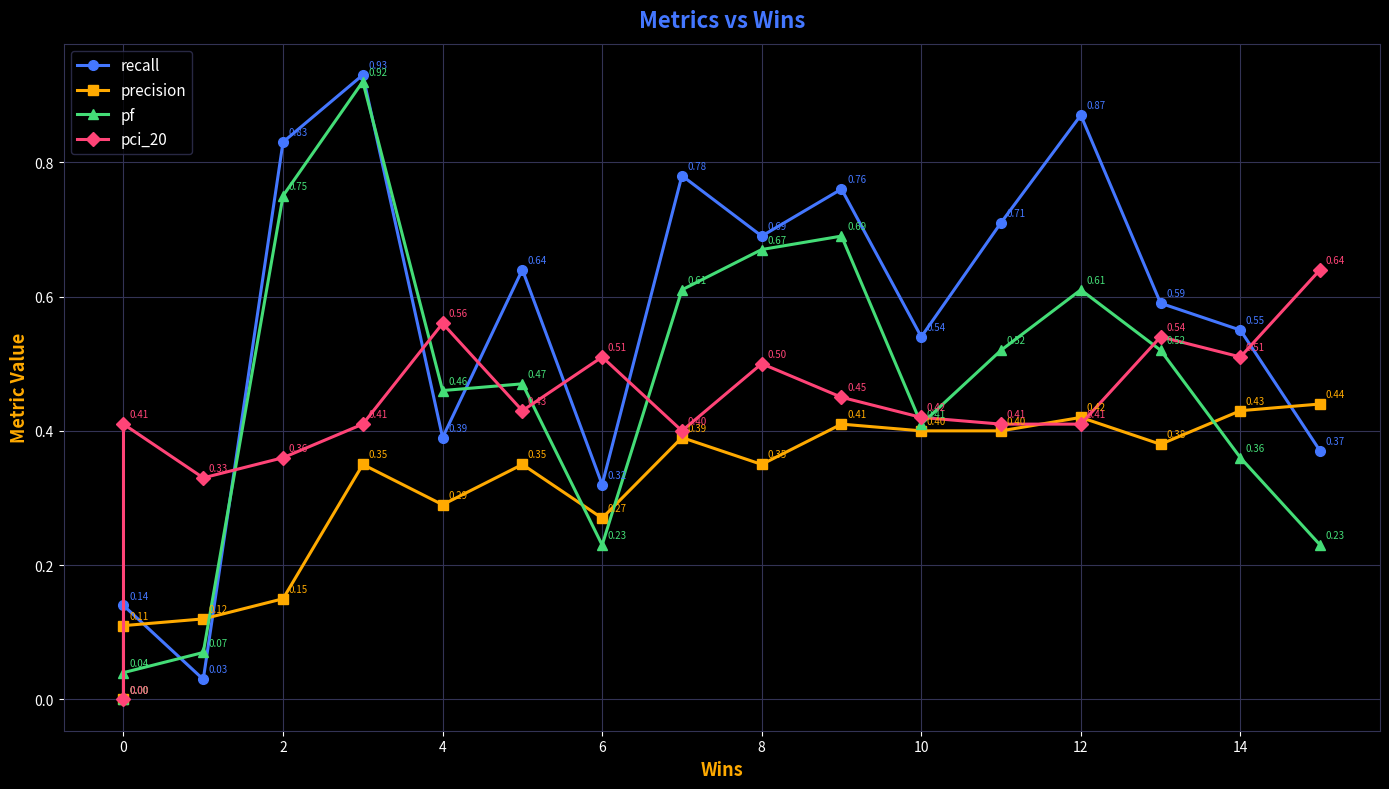

Which series has the largest range (max minus min)?

recall